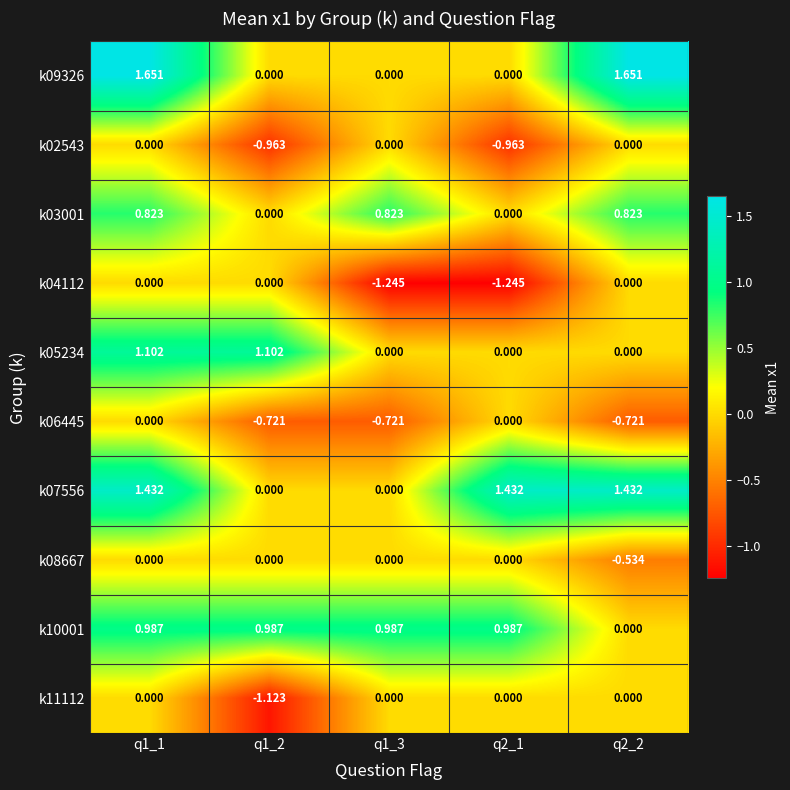

Is the value of k09326 at q1_1 greater than the value of k02543 at q2_1?

Yes